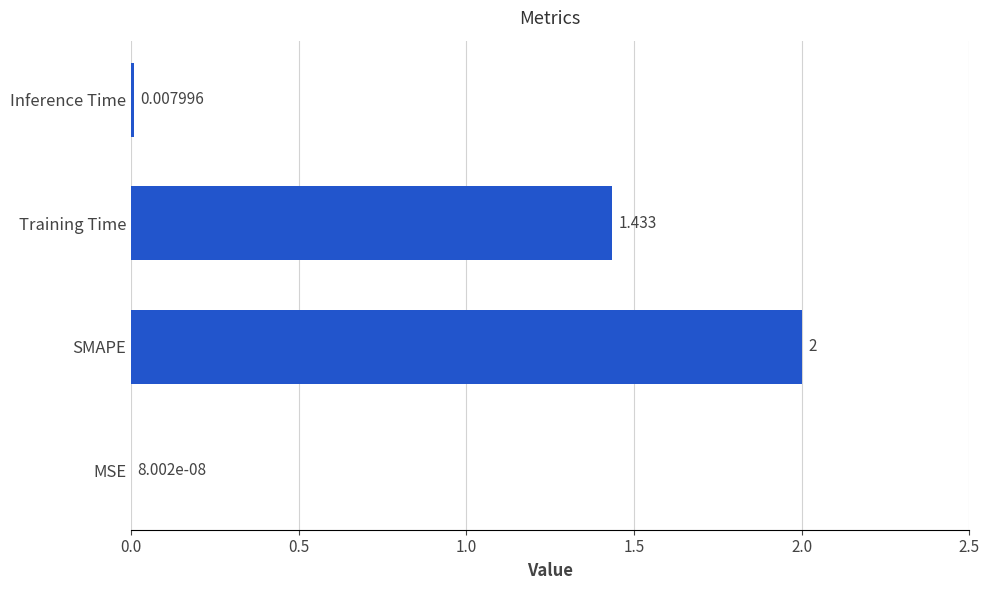

At which category does the chart reach its peak across all series?

SMAPE